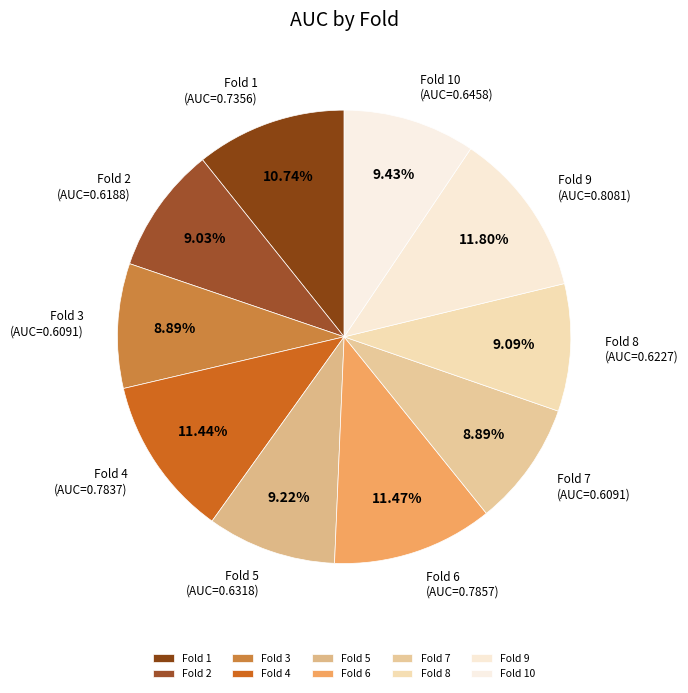

To the nearest percent, what portion does Fold 1 represent?

11%